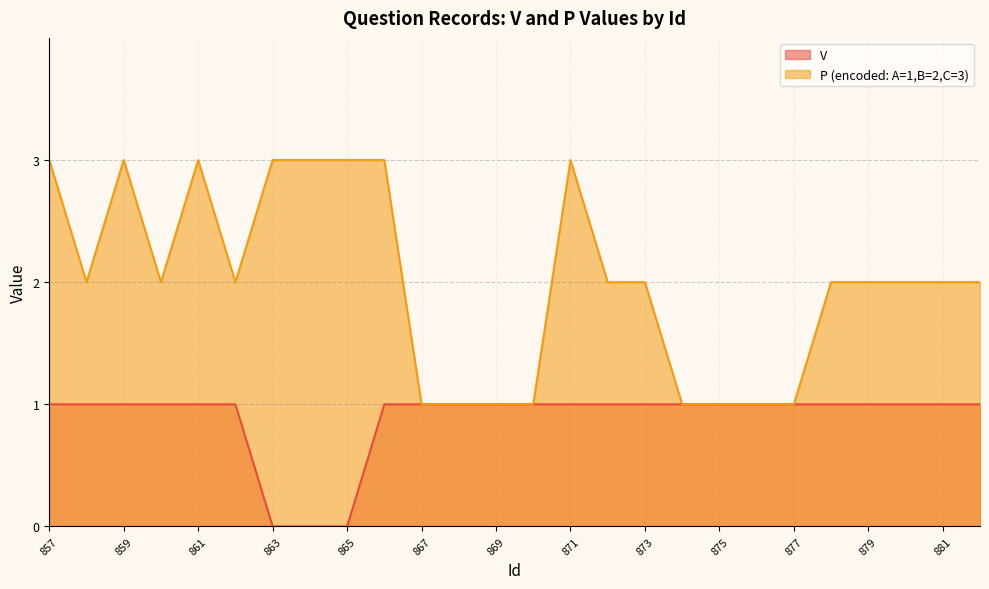

The V series shows 1 at 867. True or false?

False